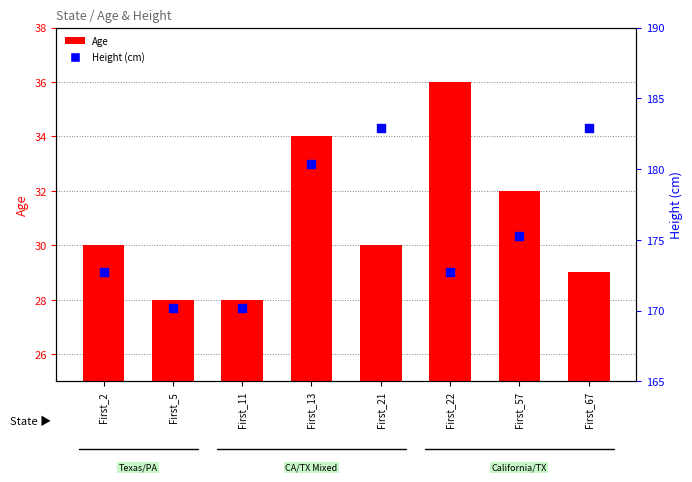

At how many categories does at least one series exceed 65?

8